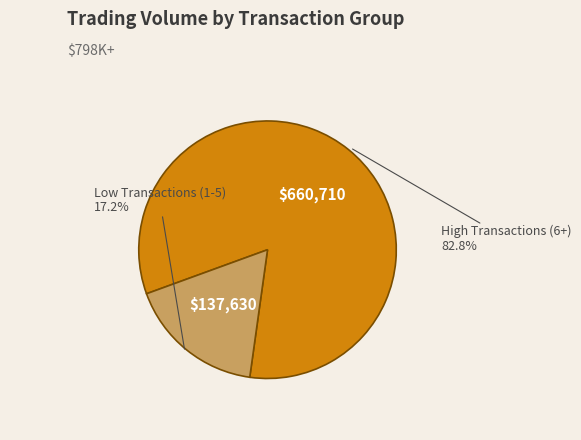

How many segments does this pie chart have?

2